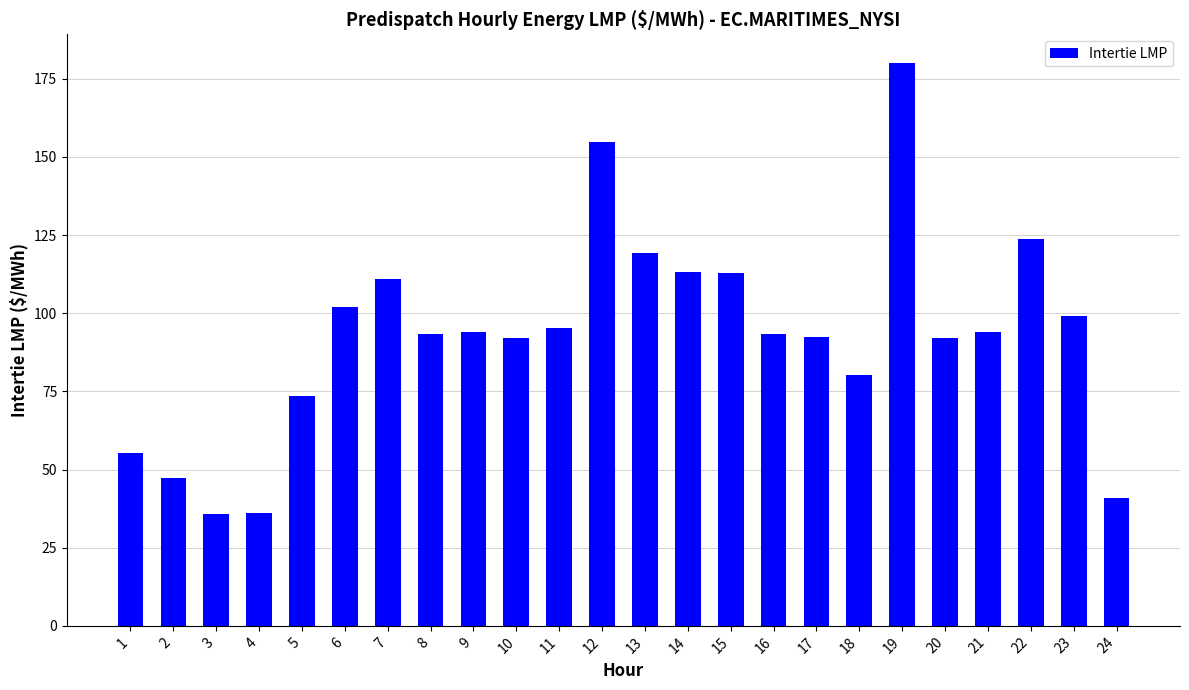

What is the sum of the values at 6 and 1?

157.4